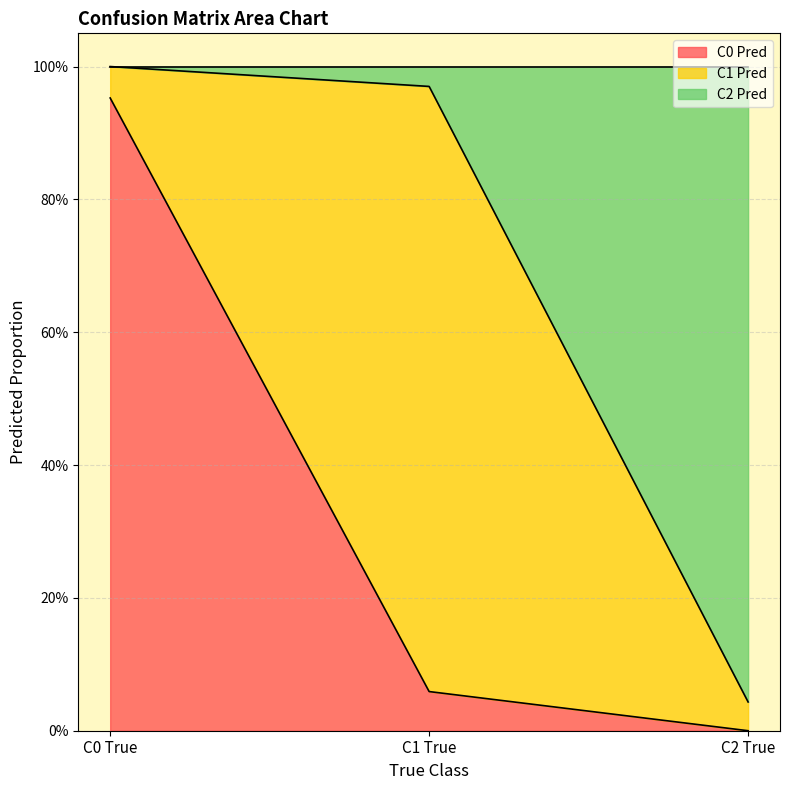

Is the value of C0 Pred at C2 True greater than the value of C2 Pred at C2 True?

No